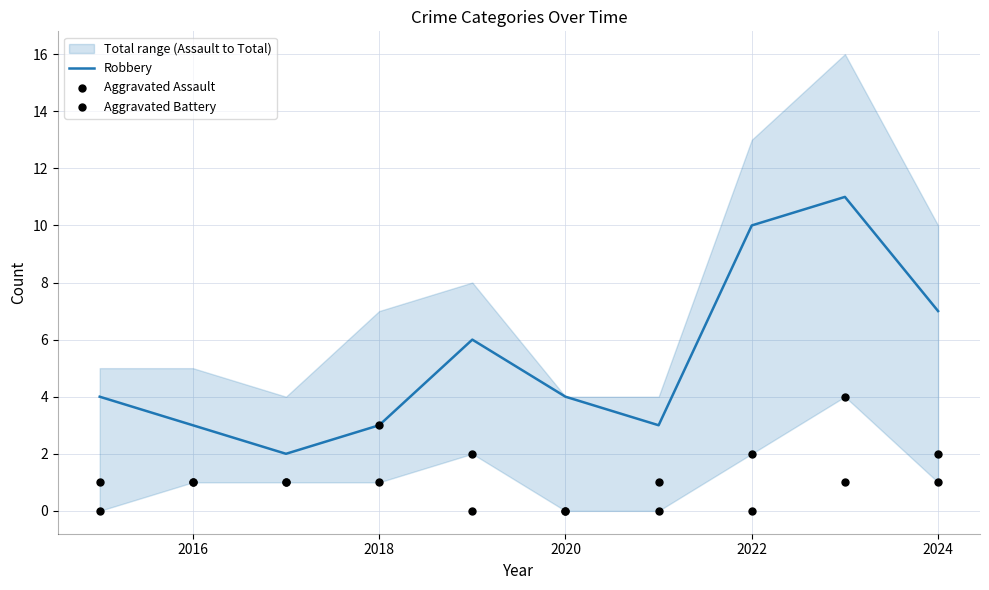

True or false: Robbery has a value of 10 at 2022.

True